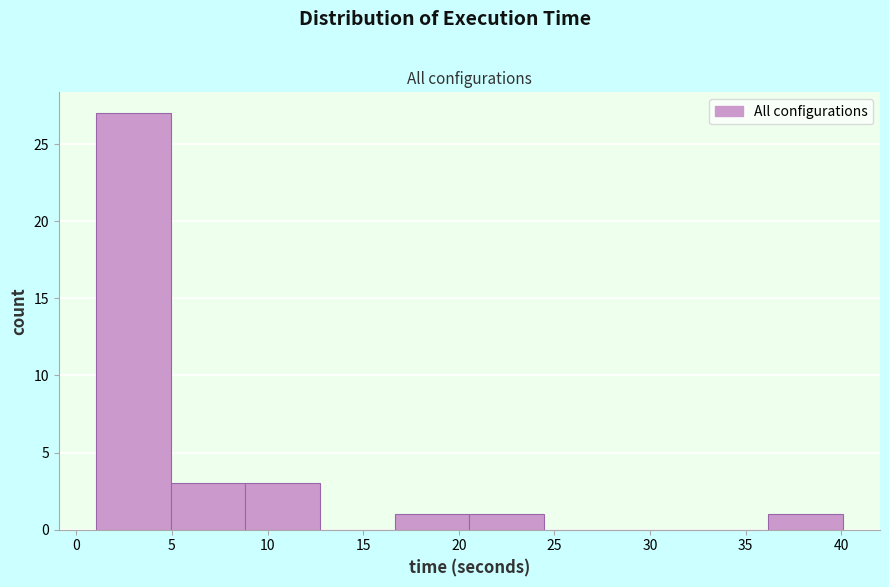

How tall is the bar that spans 9.0 to 12.5 on the x-axis? Neither the bar edges nor the heights are printed on the chart, so give them approximately, as read against the axes.

3